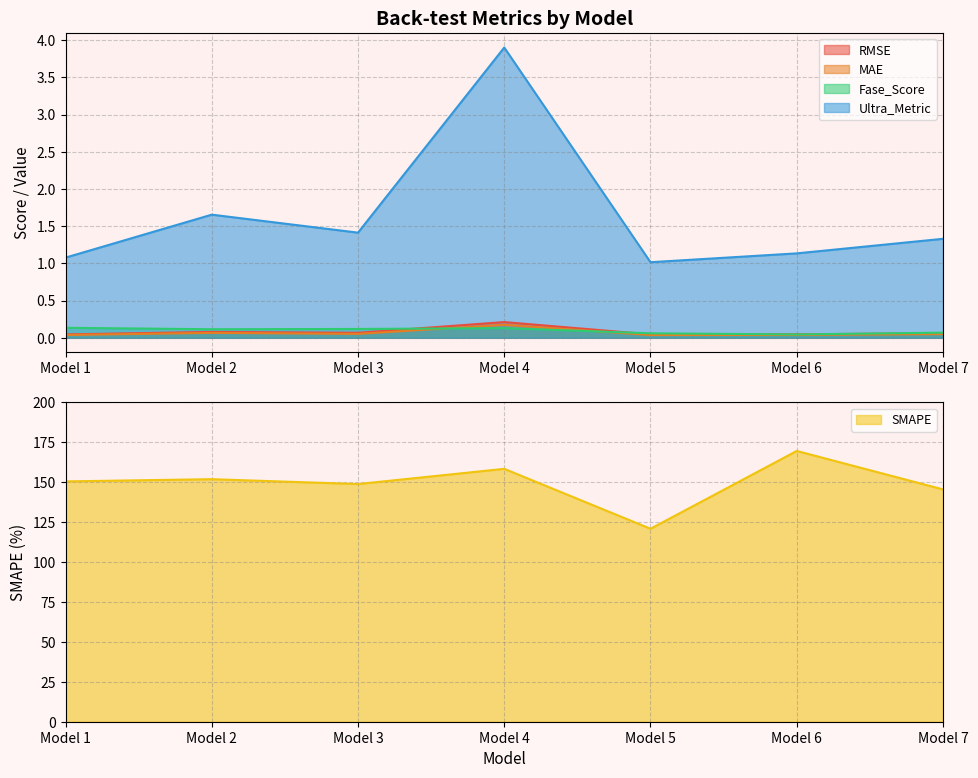

Does the chart display data point markers on the line(s)?

No